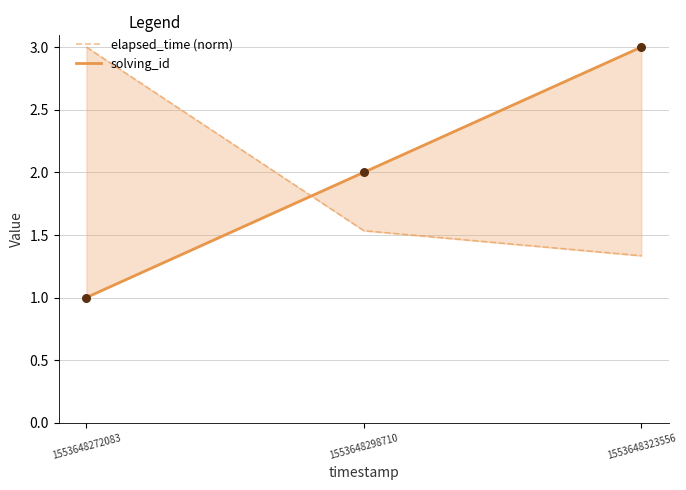

Which series reaches the minimum Y coordinate?

solving_id